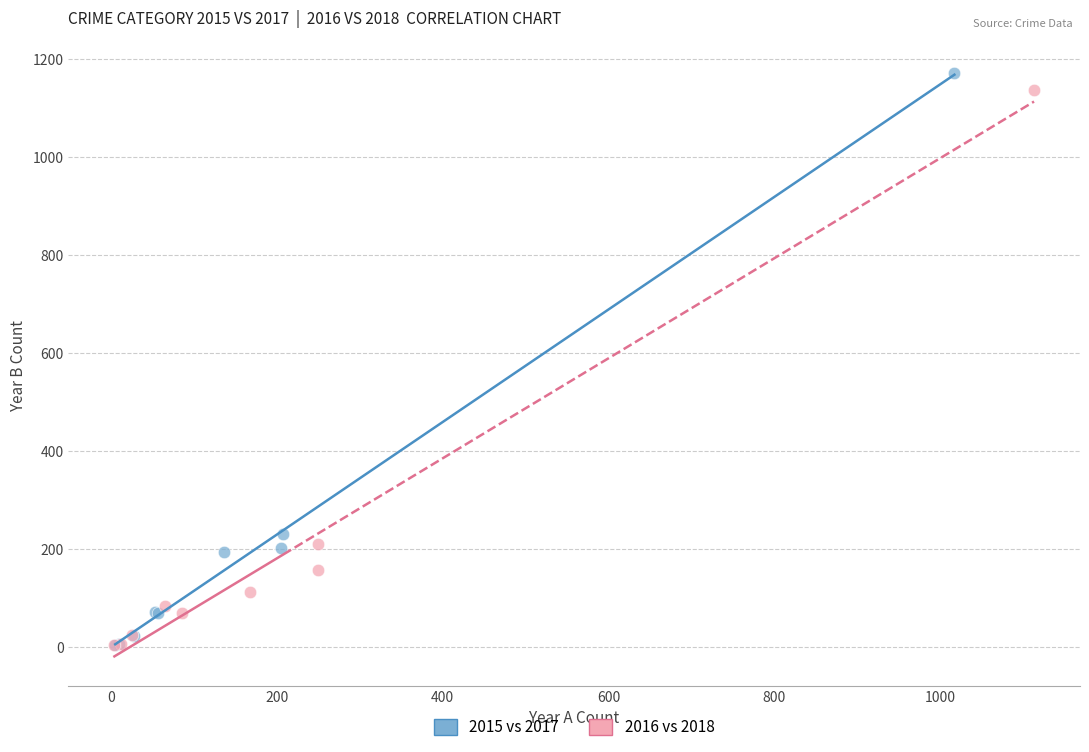

Which series has the widest spread of Y values?

2015 vs 2017